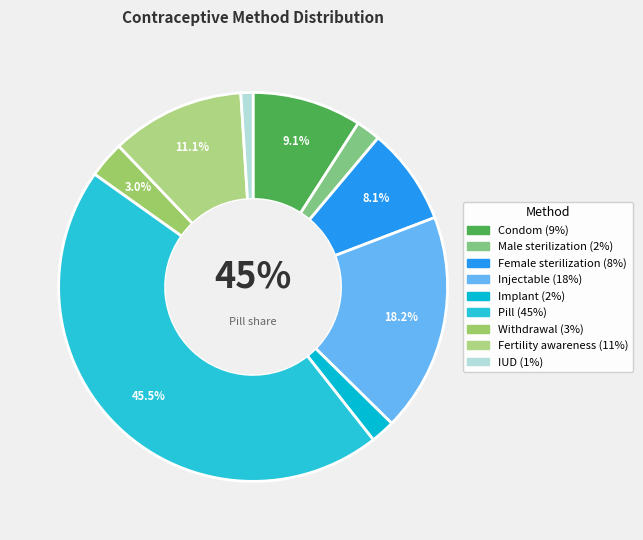

Which slice is the smallest?

IUD